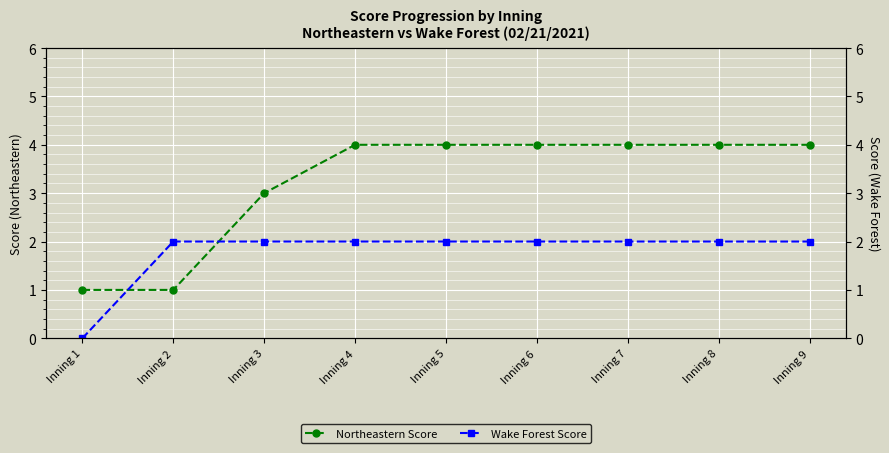

Is it true that Northeastern Score equals 4 at Inning 8?

True